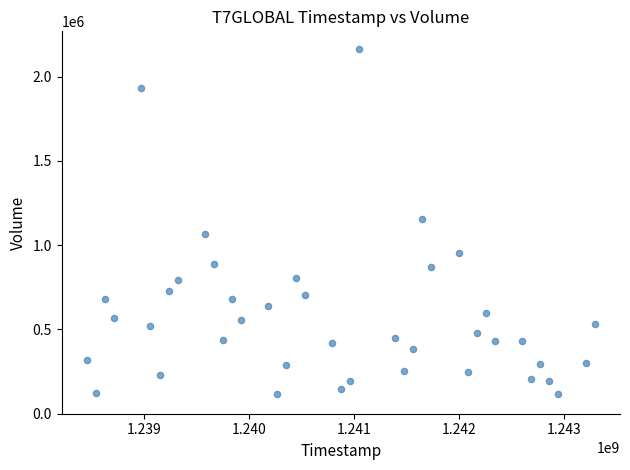

What is the range of X values (max minus min)?

4838400